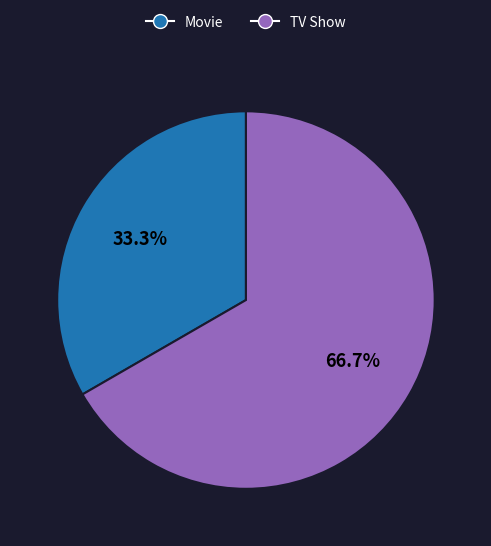

The TV Show slice represents 54% of the pie. True or false?

False